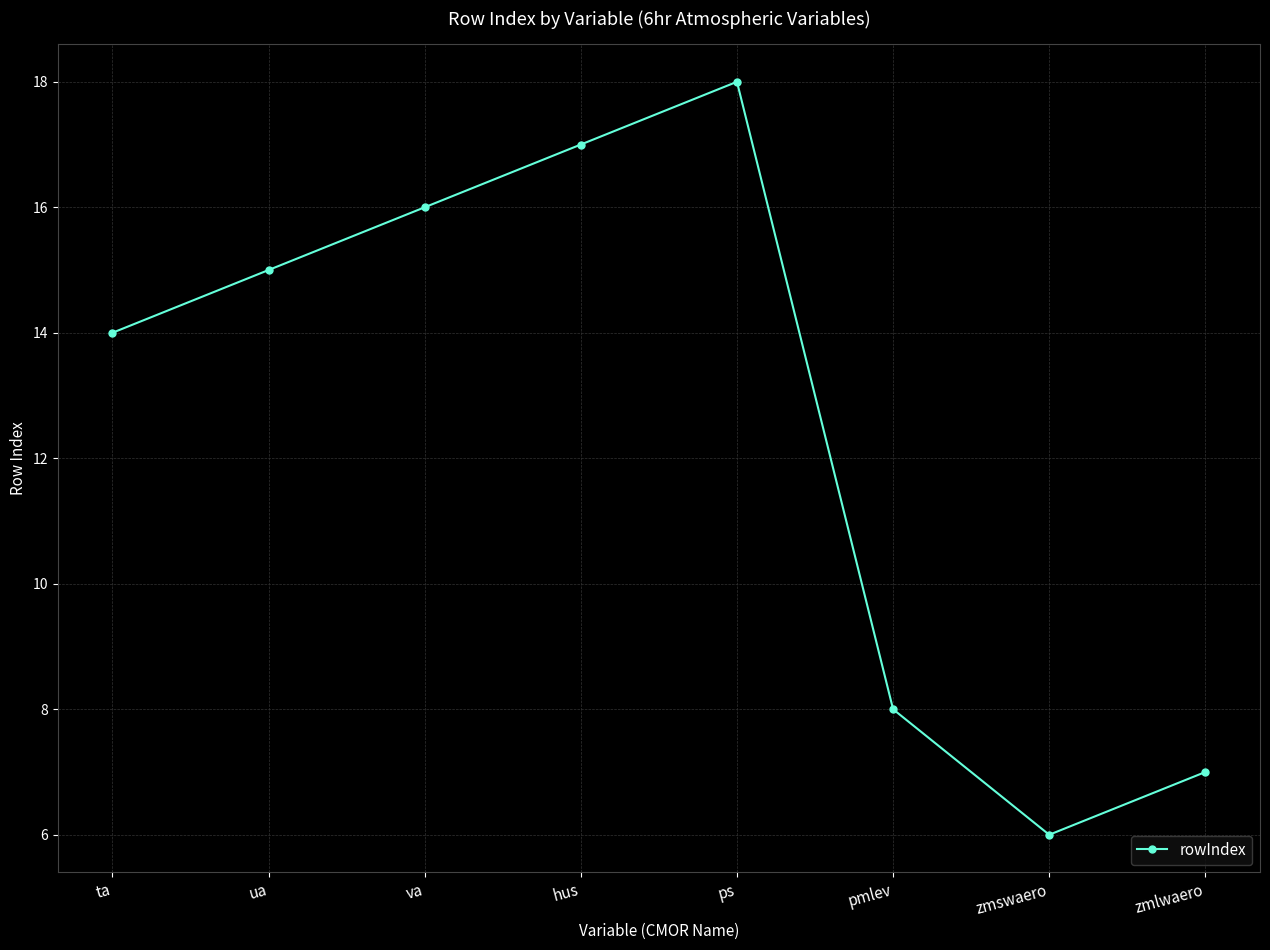

What is the greatest value displayed?

18